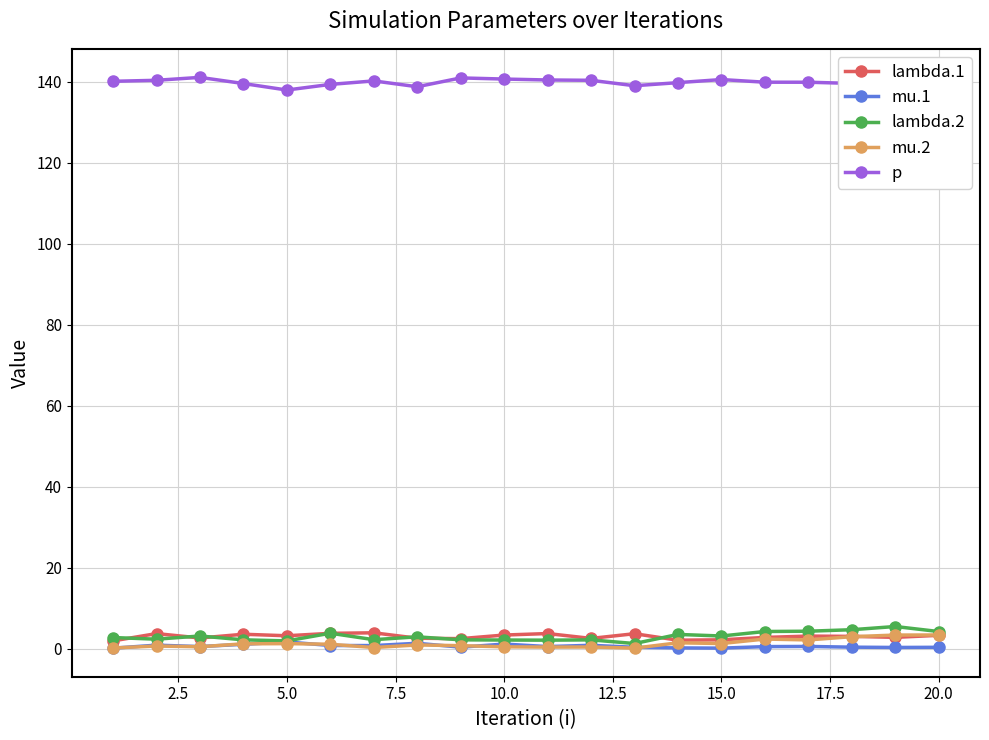

What is the value of the lambda.2 point at the 3rd from the left?

3.2